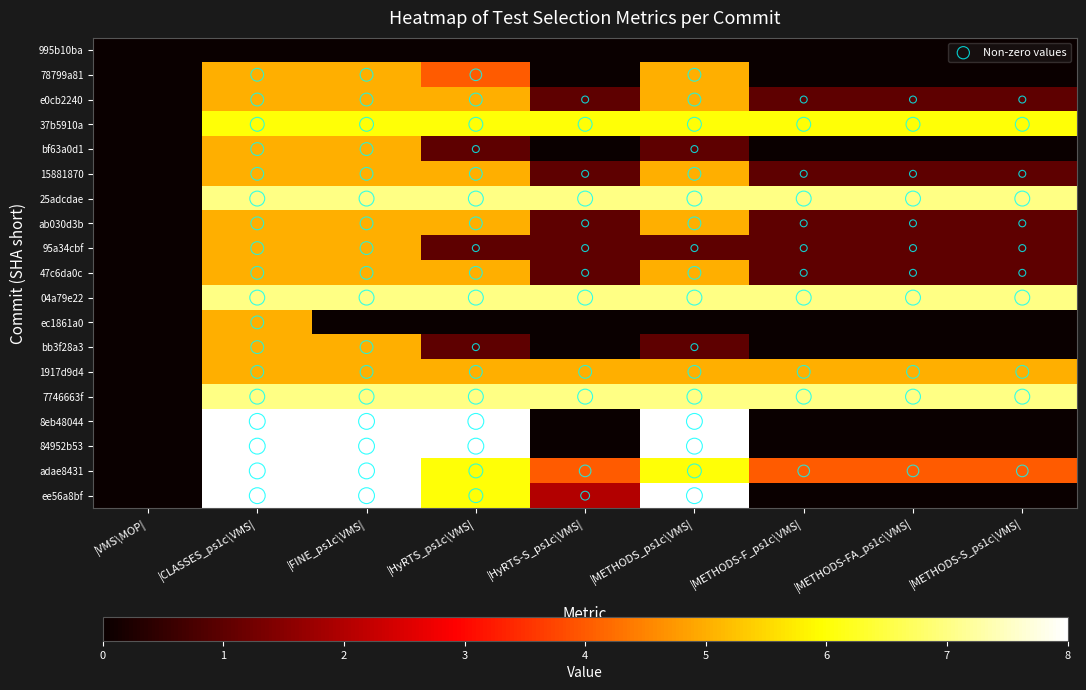

How many values in the 15881870 series are below 1?

1